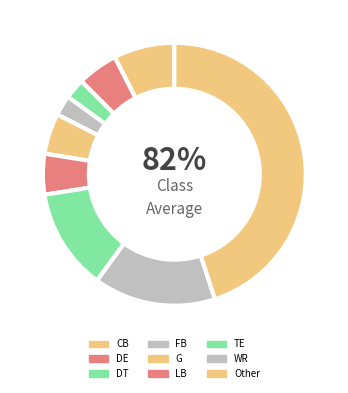

Which category has the biggest portion of the pie?

Other